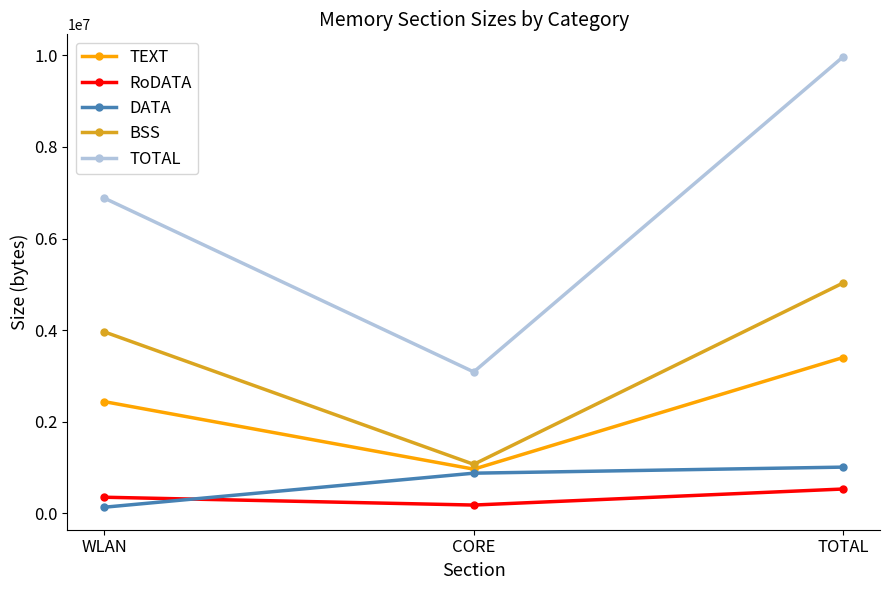

How many lines are shown in the chart?

5